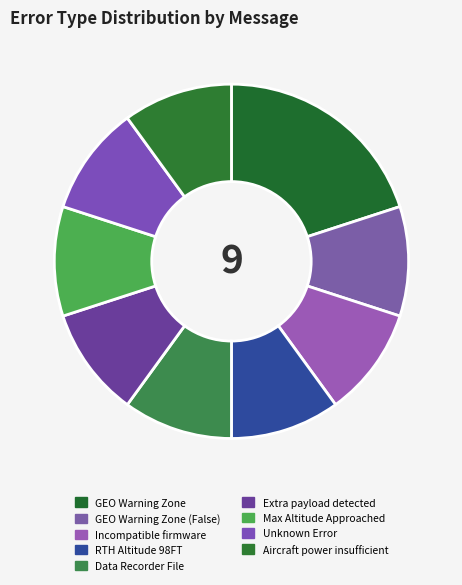

Does RTH Altitude 98FT account for over 50% of the chart?

No